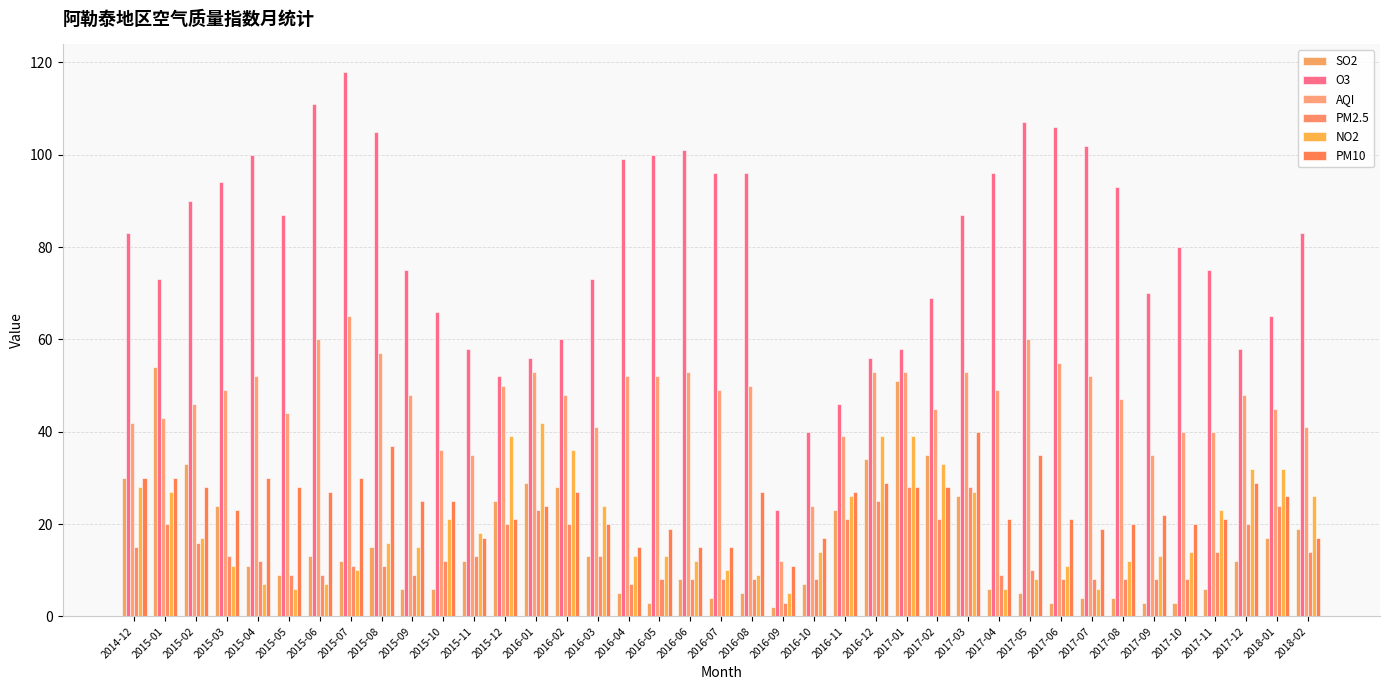

What is the sum of the PM2.5 values at 2016-11 and 2016-08?

29